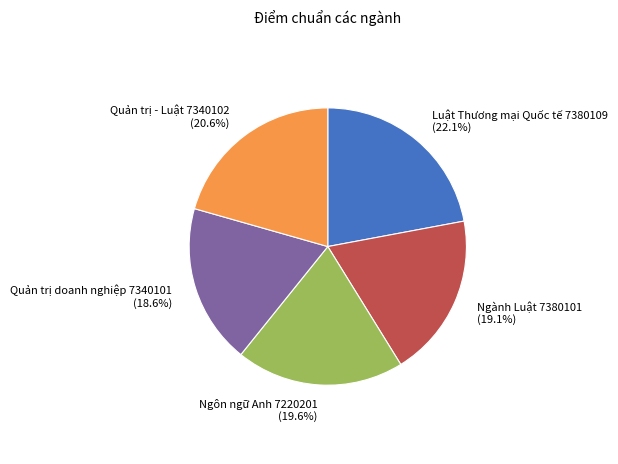

Is there a majority slice in this chart?

No